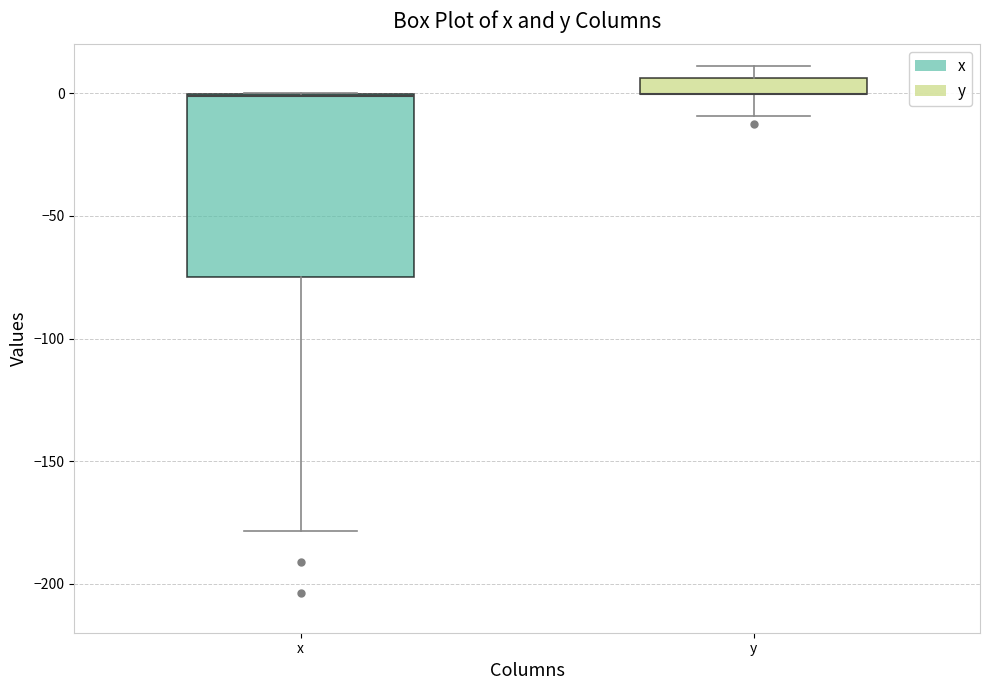

Where does the lower whisker of the box for y end on the y-axis? The values are not printed on the chart, so give them approximately, as read against the axis.

-10